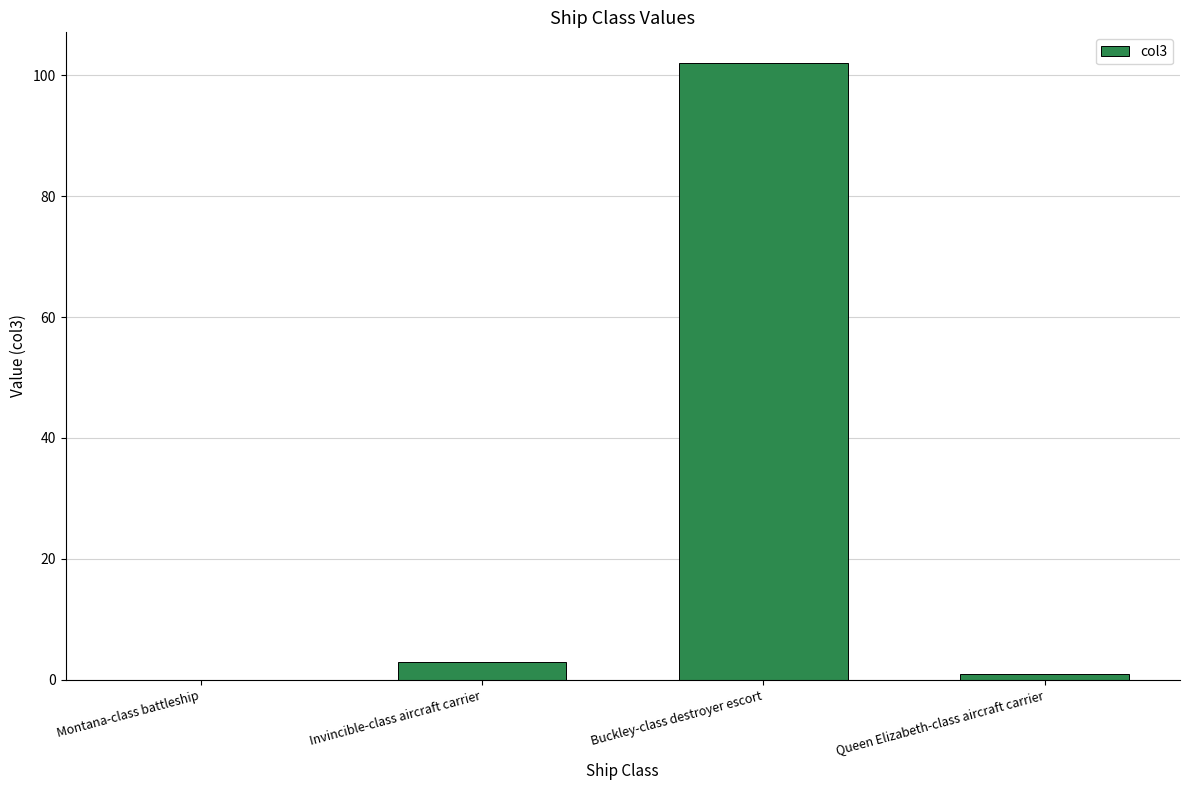

What is the sum of all values?

106